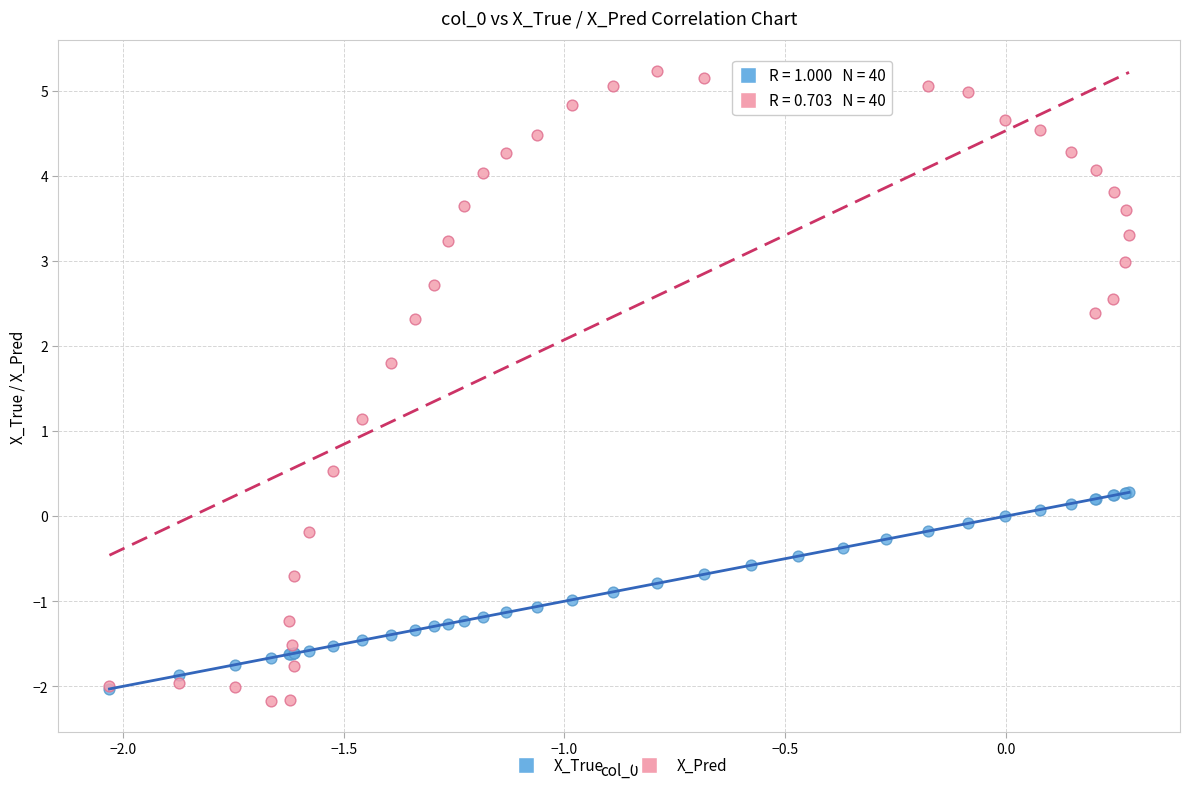

What are all the series names shown in the legend?

X_True, X_Pred